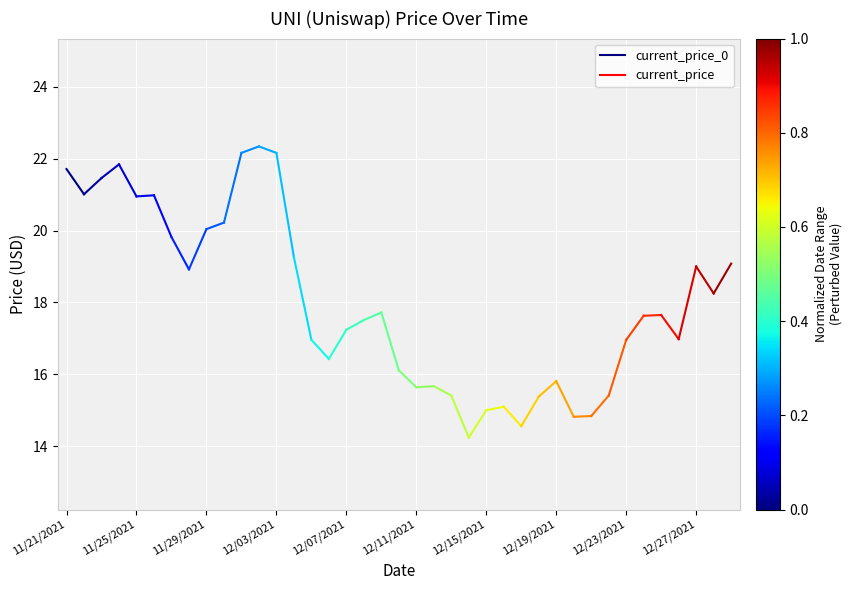

What is the label of the 1st point from the left?

11/21/2021